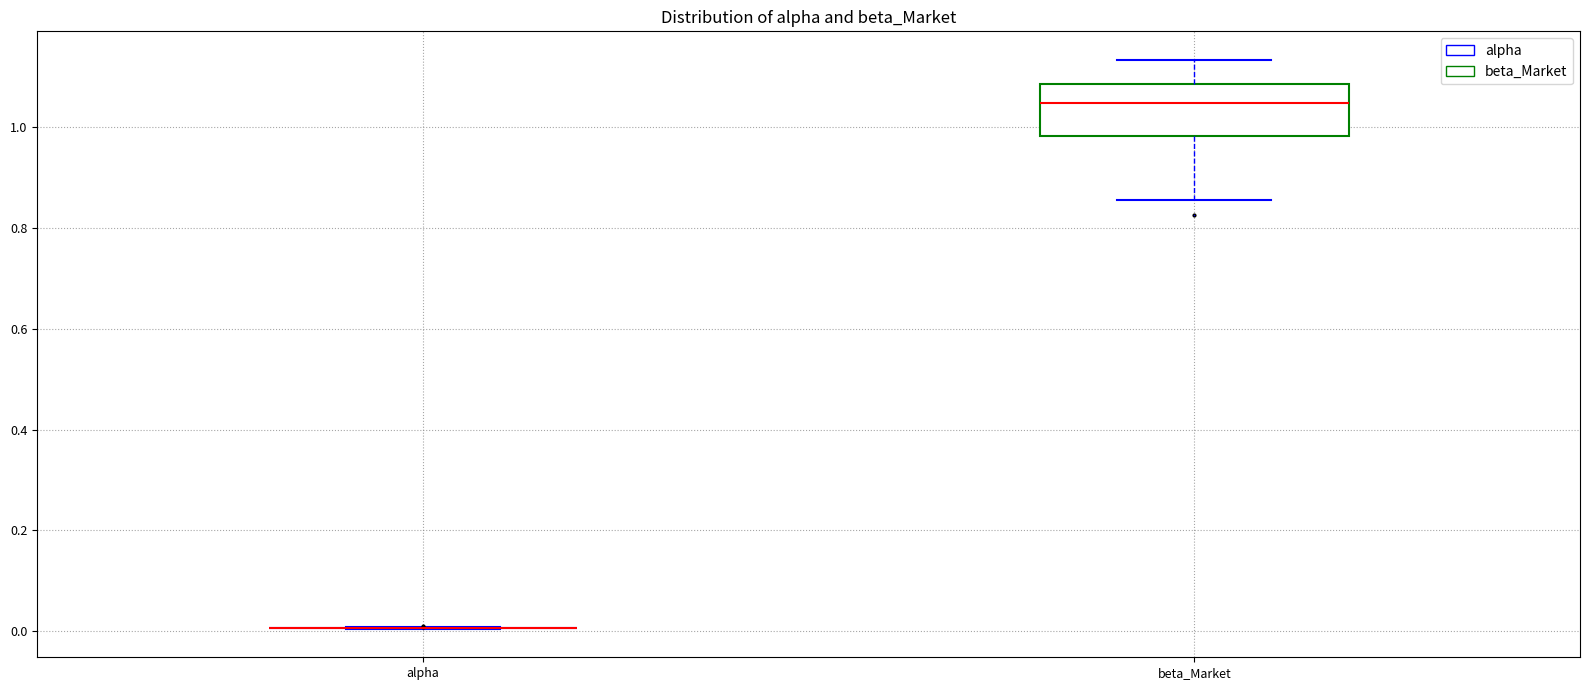

Reading left to right, transcribe this box plot: for each box, give where its median line is, the range the box spans, and where its two whiskers end, as read against the y-axis. The values are not printed on the chart, so give them approximately, as read against the axis.

alpha: box collapsed to a line at 0.00, whiskers 0.00 to 0.00
beta_Market: median 1.04, box 0.98 to 1.08, whiskers 0.86 to 1.14